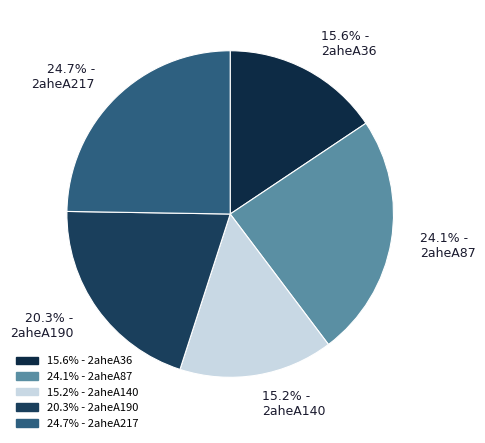

To the nearest percent, what is the combined percentage of 2aheA217 and 2aheA140?

40%